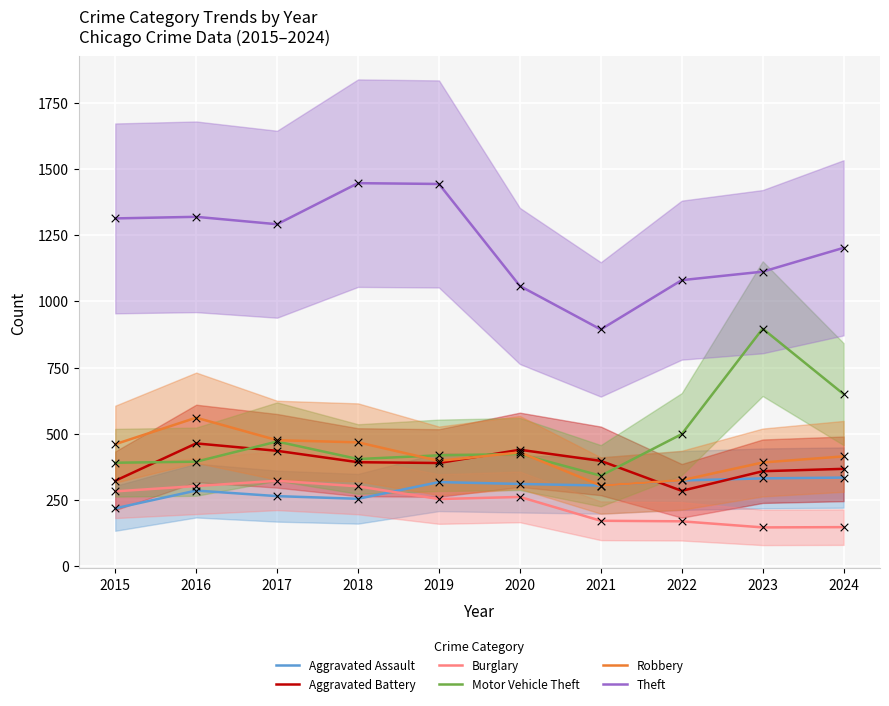

At how many categories does at least one series exceed 746?

10